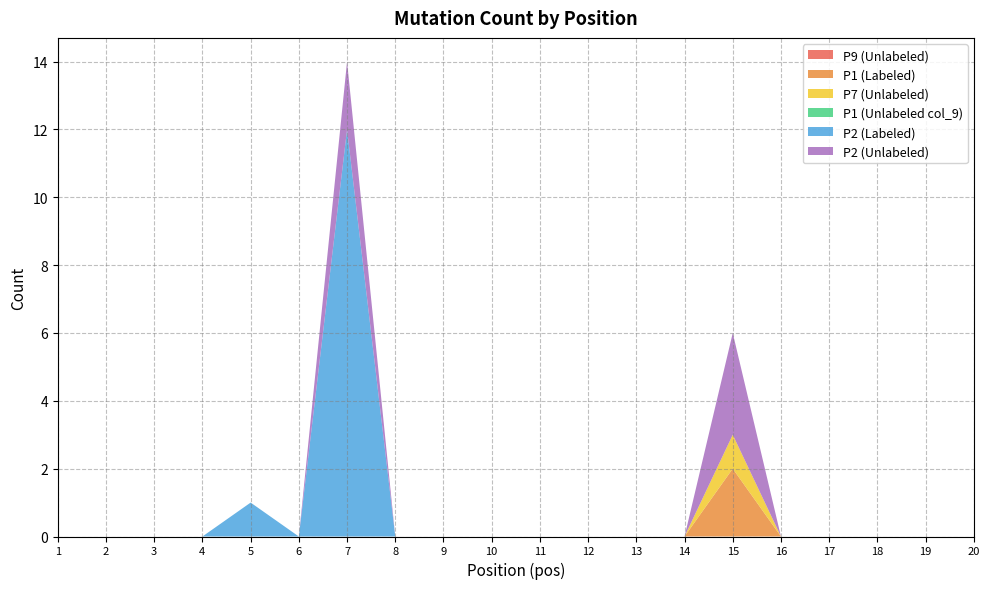

Does the chart have visible grid lines?

Yes